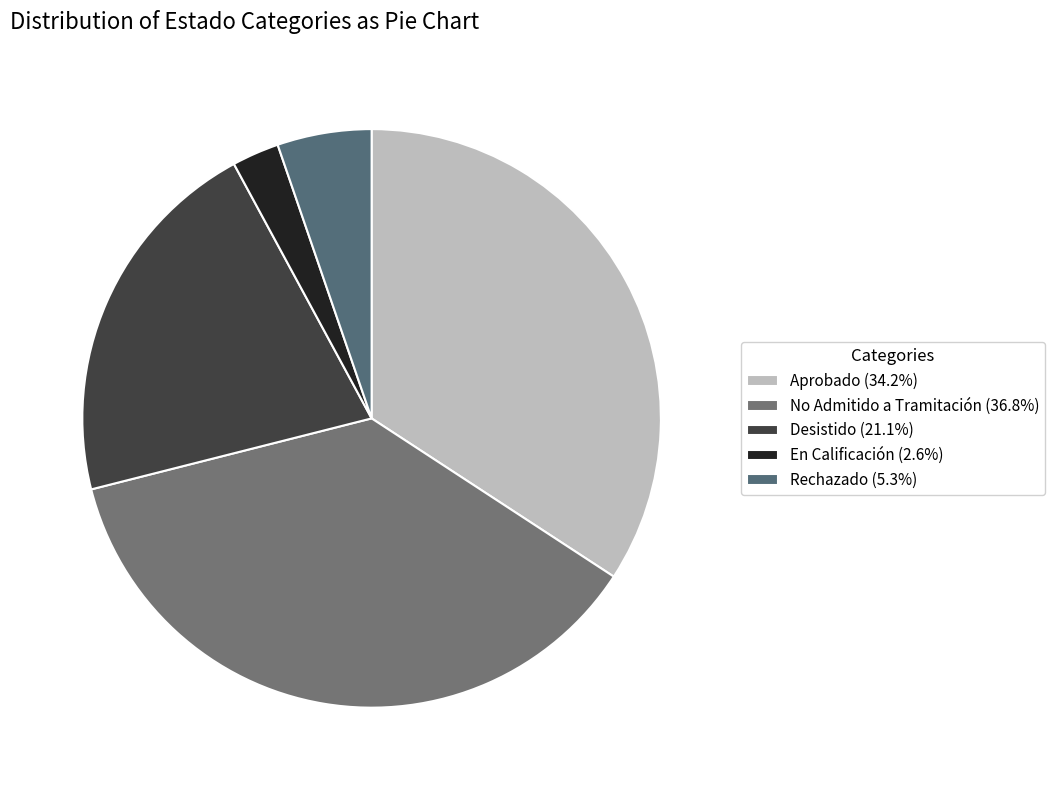

Approximately how many times larger is the value at Desistido compared to Aprobado?

0.6